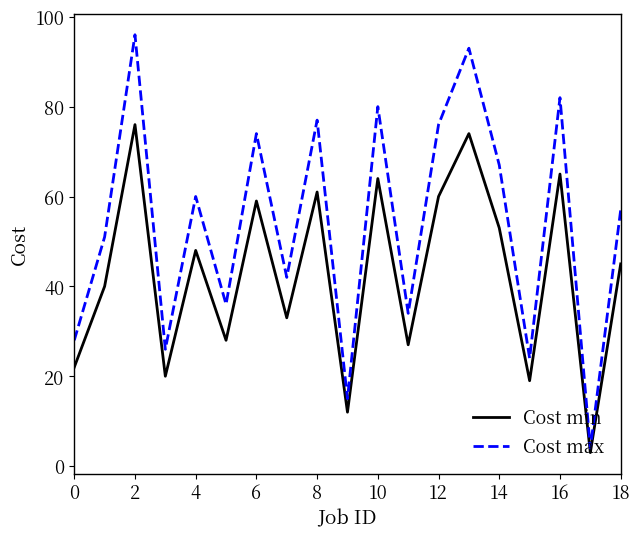

In Cost max, how many points are lower than both neighbors (excluding endpoints)?

7